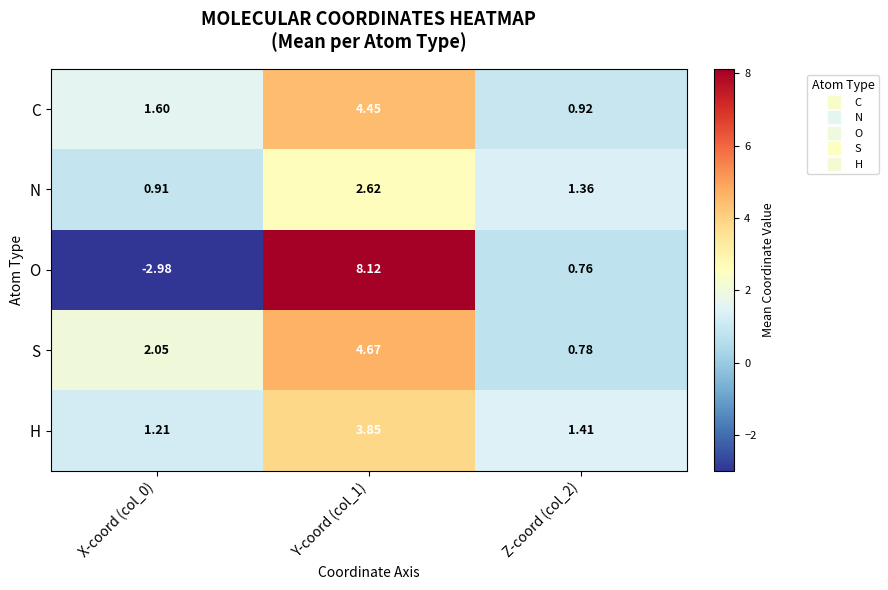

Which series has the largest range (max minus min)?

O